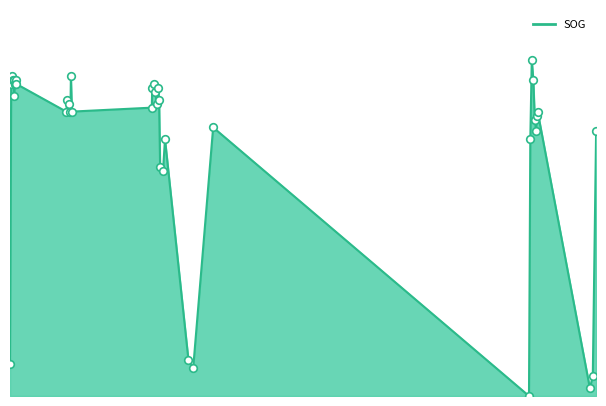

Is this an area chart (filled region under the line)?

Yes